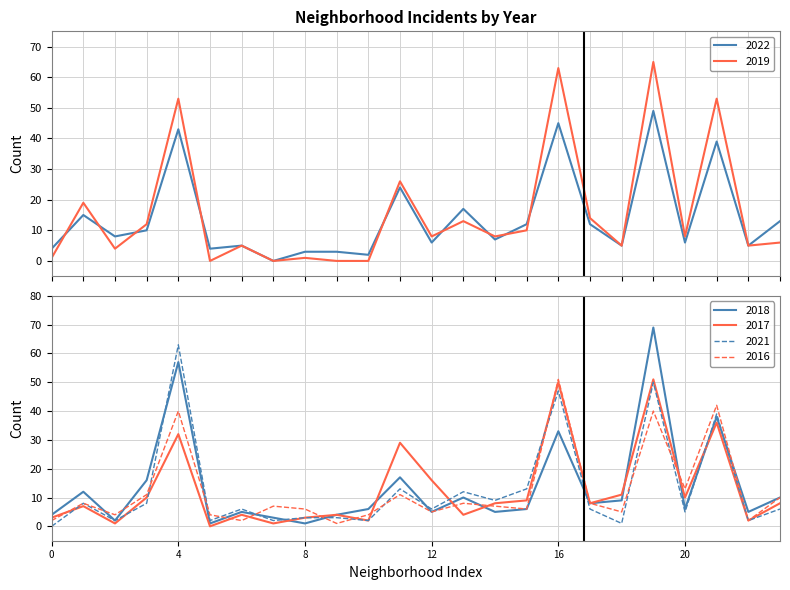

How many lines are shown in the chart?

6